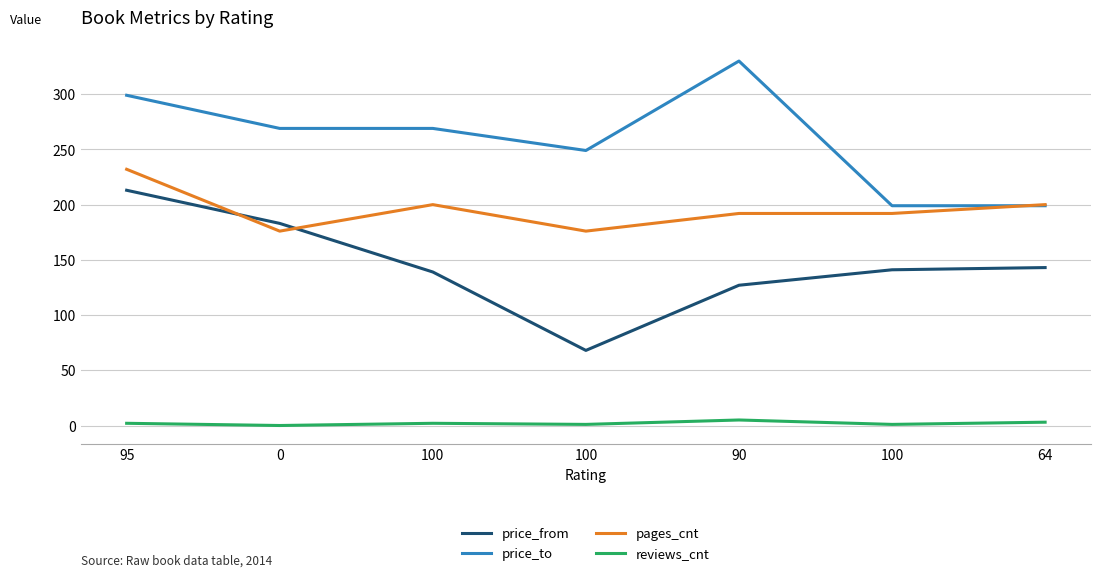

Count the price_to values in the range 199 to 299.

6